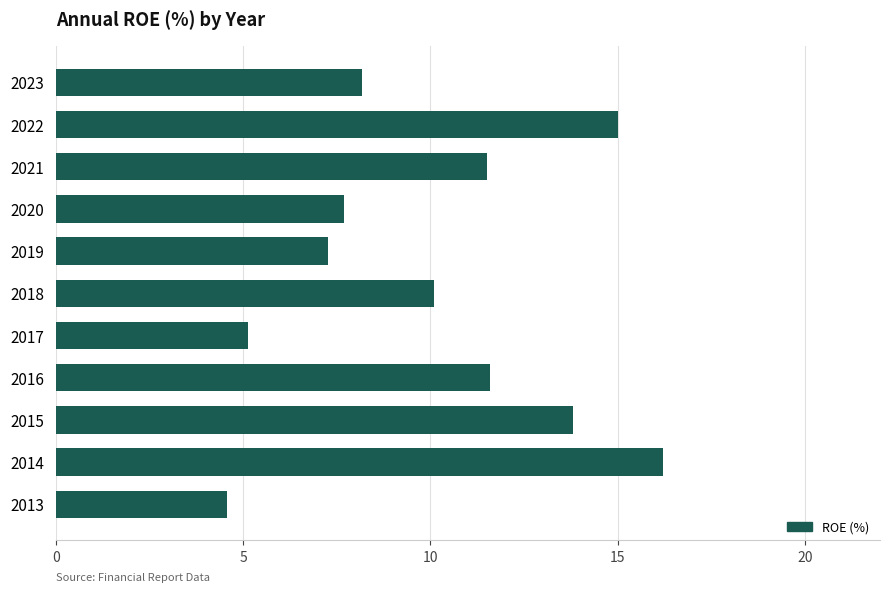

Reading bottom to top, extract all data points from this chart.

2013=4.6	2014=16.2	2015=13.8	2016=11.6	2017=5.1	2018=10.1	2019=7.3	2020=7.7	2021=11.5	2022=15.0	2023=8.2